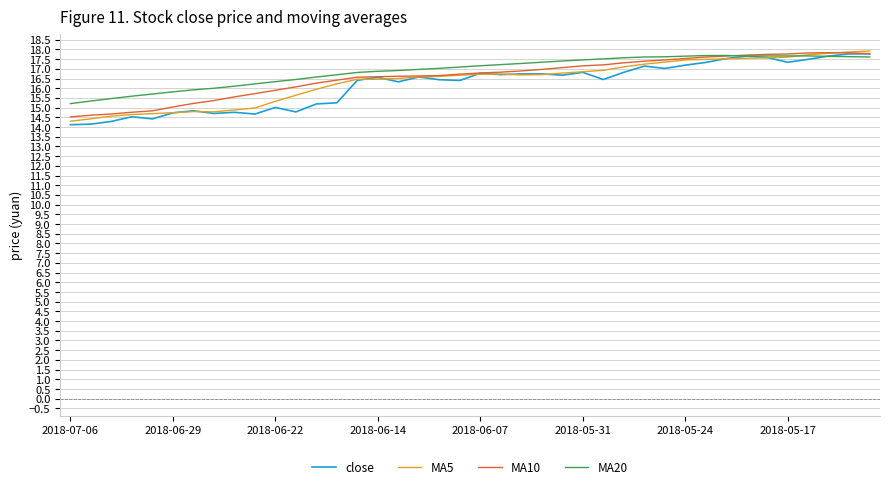

What is the difference between the maximum and minimum values in the MA5 series?

3.6